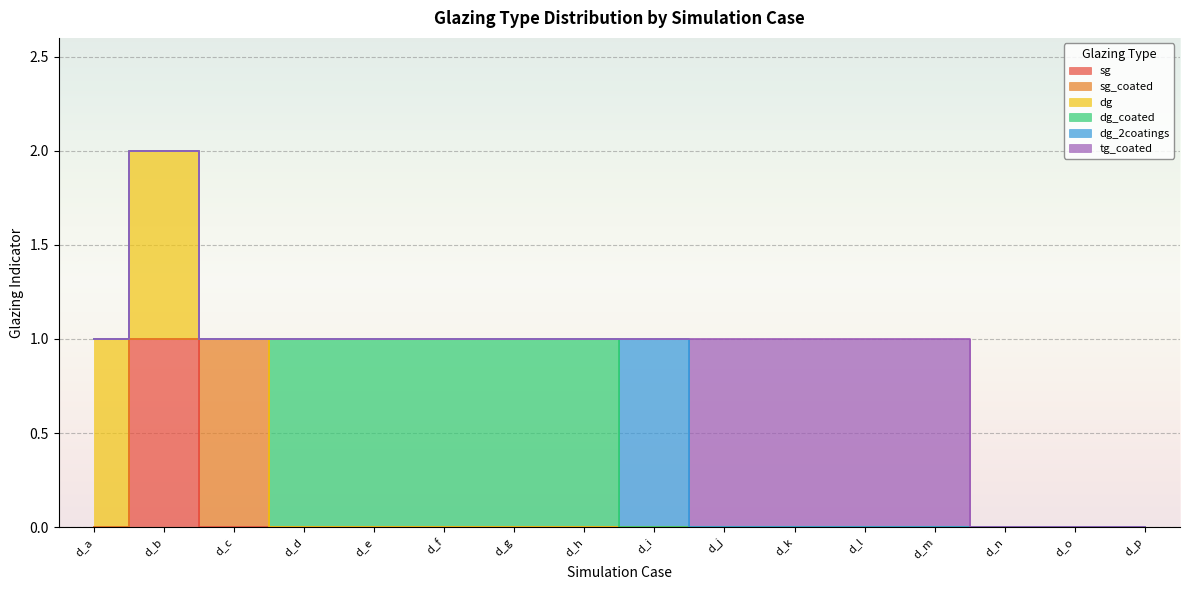

How many dg_coated values are between 0 and 1?

16